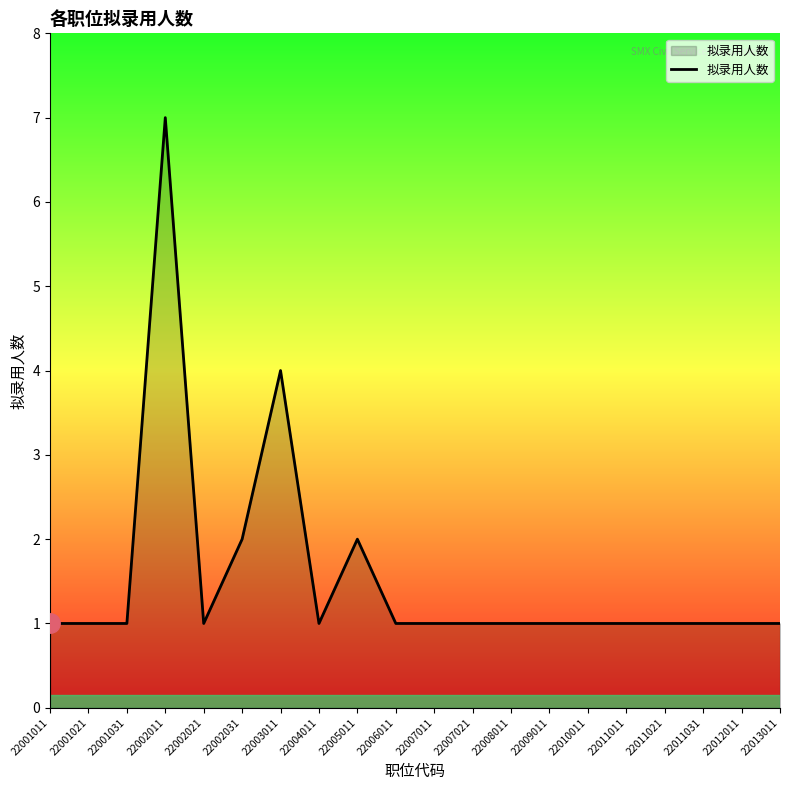

What is the greatest value displayed?

7